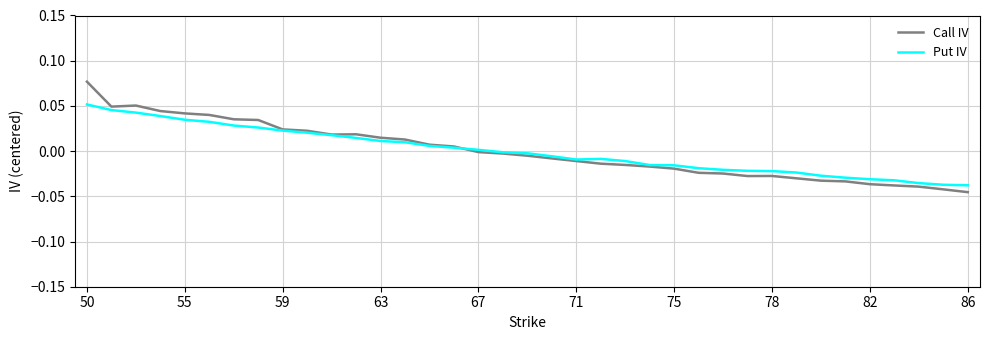

Which series has the widest spread of values?

Call IV